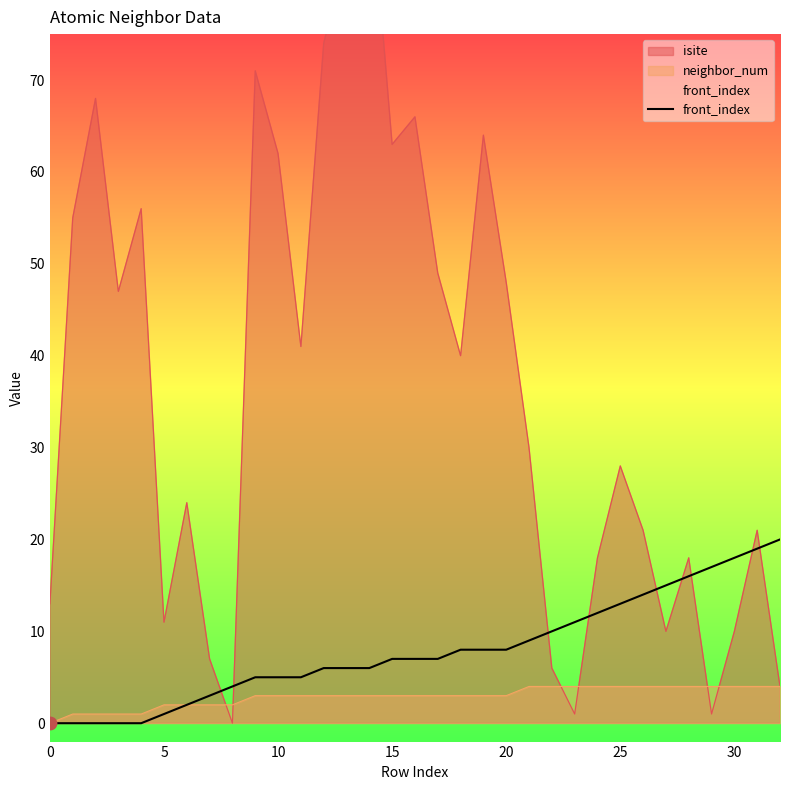

What is the change in value from 11 to 24?

+7